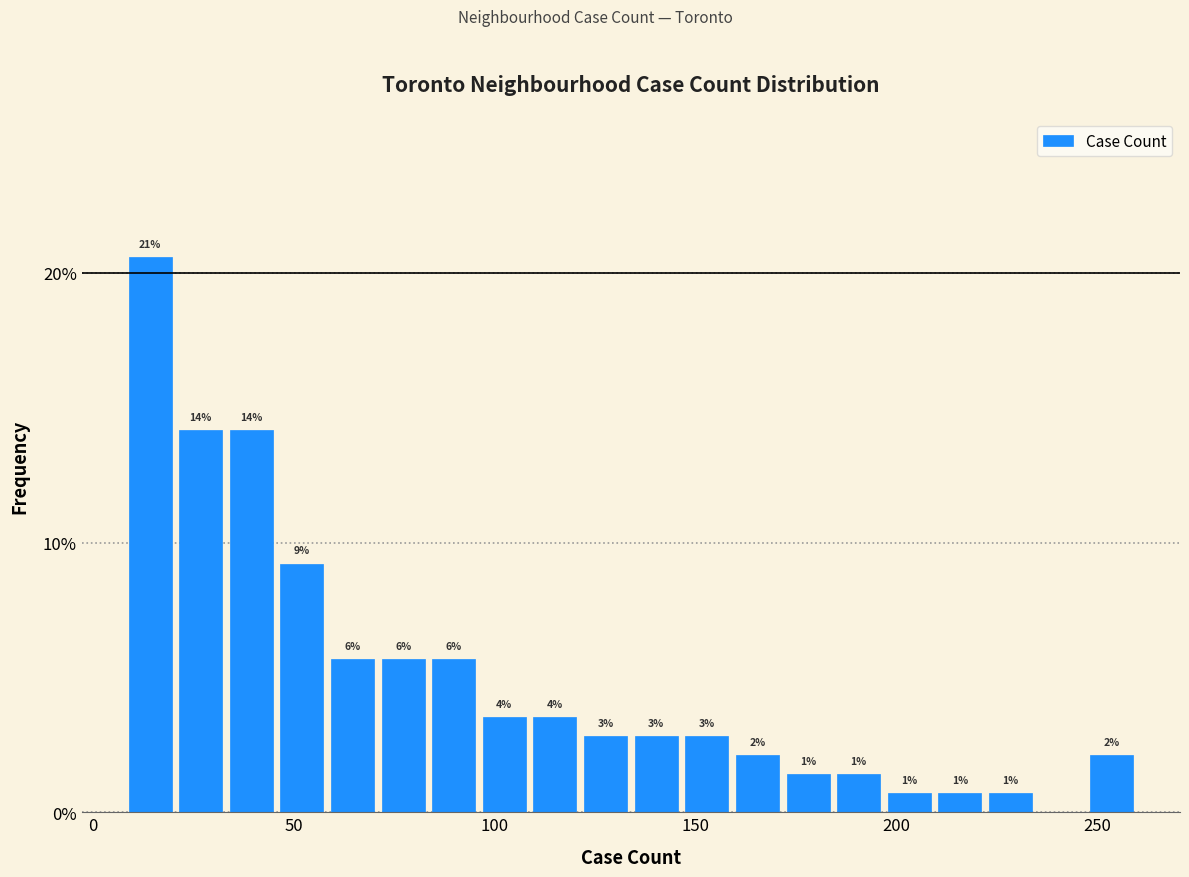

Read against the x-axis, roughly where is the centre of the tallest bar?

15